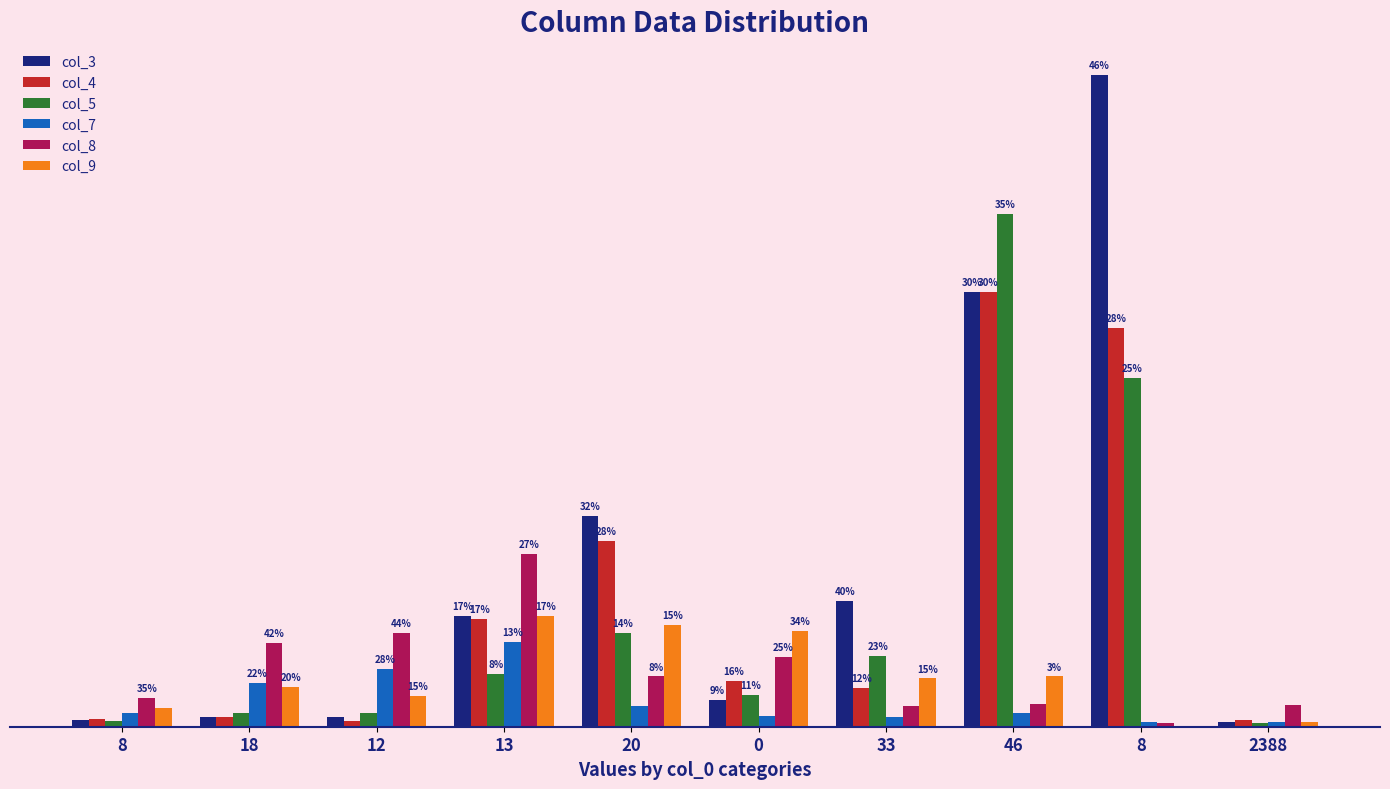

Are the bars horizontal?

No